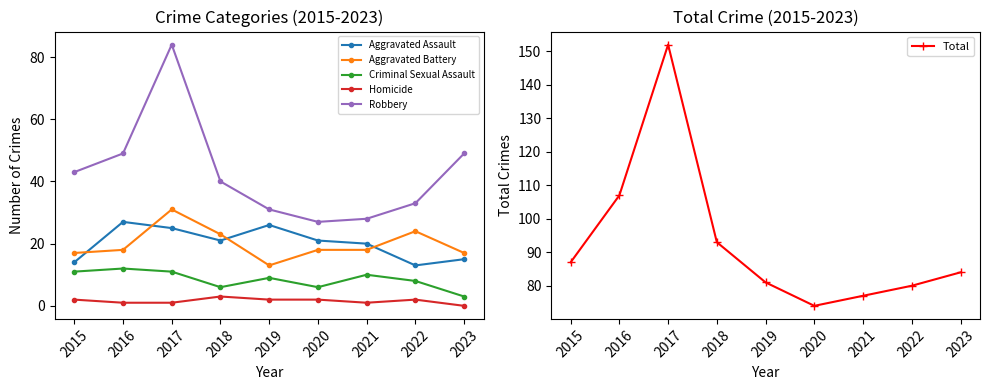

Is it true that Criminal Sexual Assault equals 6 at 2018?

True